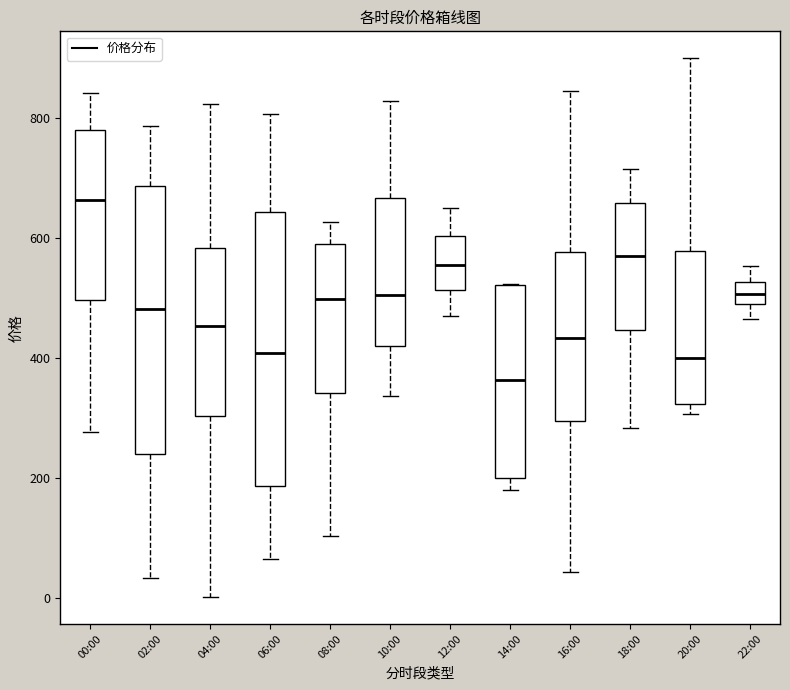

Reading left to right, read every box against the y-axis: the position of its median line, the range the box covers, and the ends of its whiskers. The values are not printed on the chart, so give them approximately, as read against the axis.

00:00: median 660, box 500 to 780, whiskers 280 to 840
02:00: median 480, box 240 to 680, whiskers 40 to 780
04:00: median 460, box 300 to 580, whiskers 0 to 820
06:00: median 400, box 180 to 640, whiskers 60 to 800
08:00: median 500, box 340 to 580, whiskers 100 to 620
10:00: median 500, box 420 to 660, whiskers 340 to 820
12:00: median 560, box 520 to 600, whiskers 480 to 640
14:00: median 360, box 200 to 520, whiskers 180 to 520
16:00: median 440, box 300 to 580, whiskers 40 to 840
18:00: median 560, box 440 to 660, whiskers 280 to 720
20:00: median 400, box 320 to 580, whiskers 300 to 900
22:00: median 500, box 480 to 520, whiskers 460 to 560